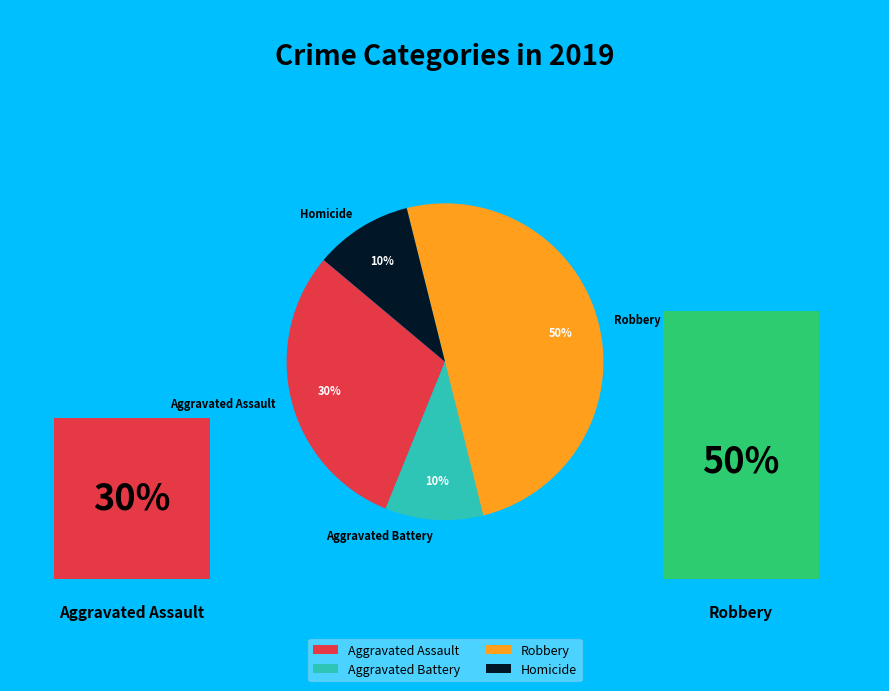

What is the ratio of the value at Aggravated Battery to the value at Homicide?

1.0